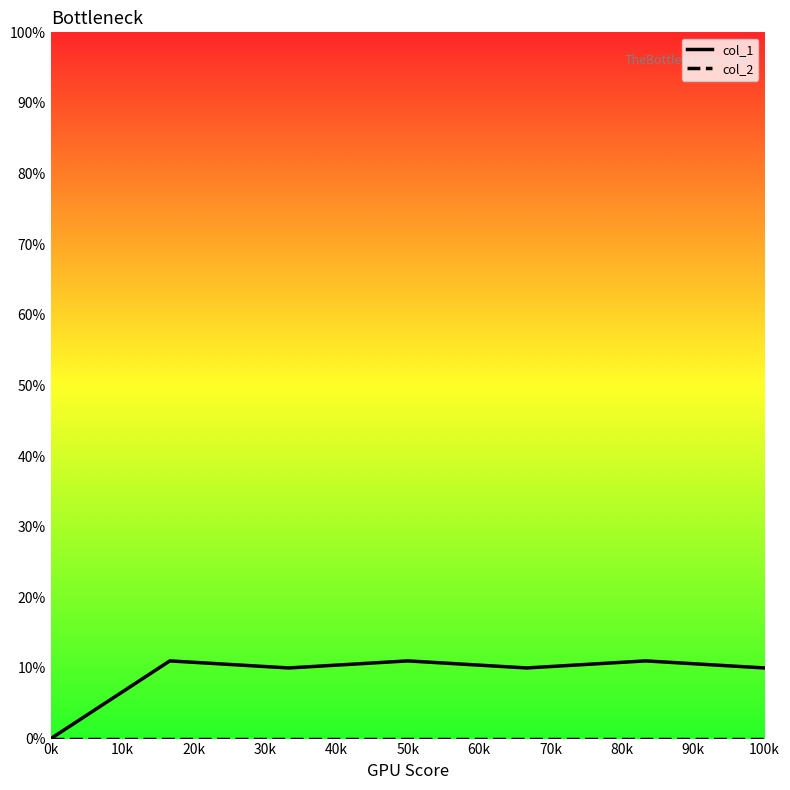

Which series has the widest spread of values?

col_1